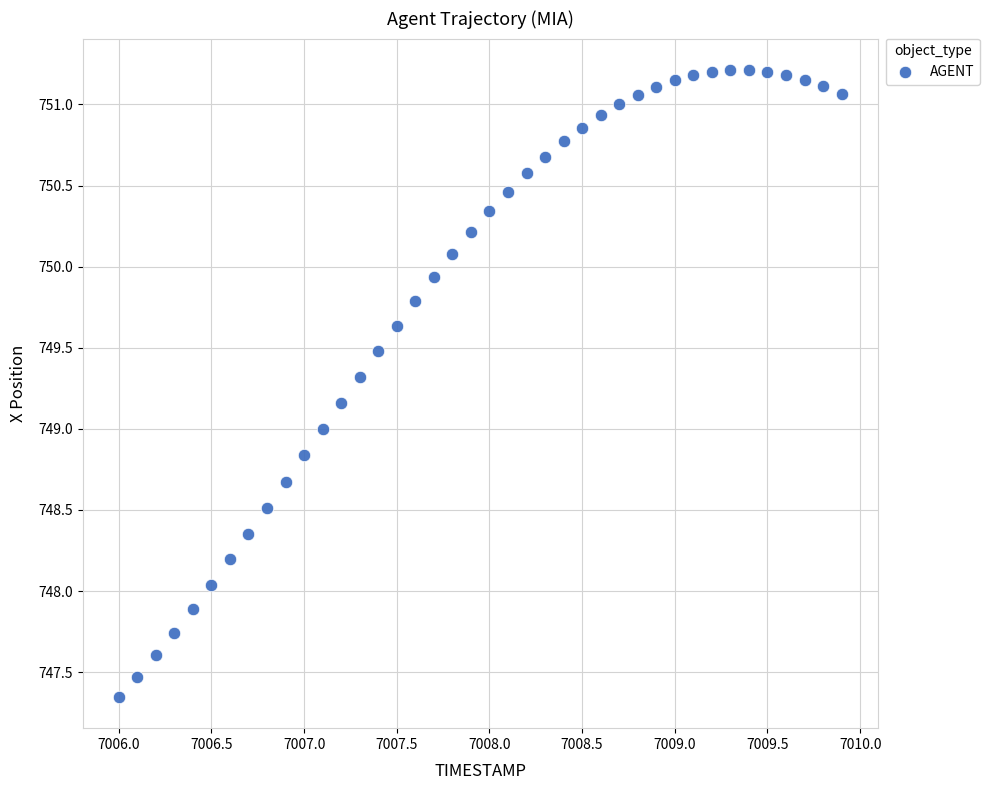

What is the range of X values (max minus min)?

3.9